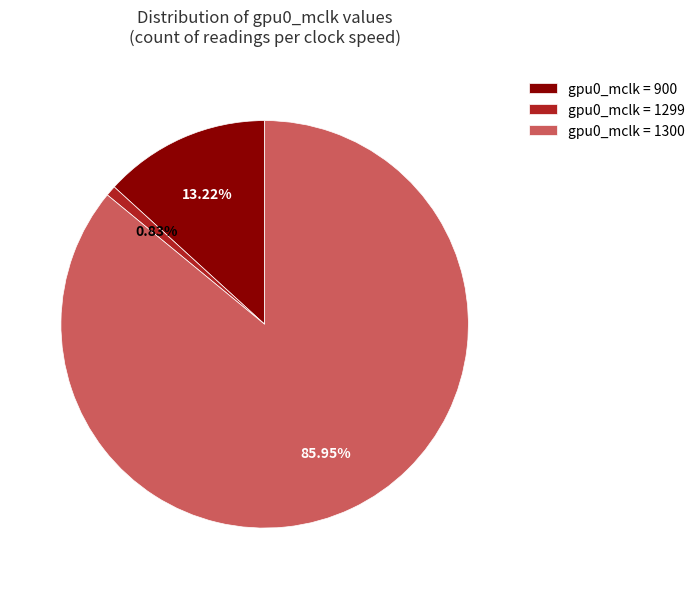

What is the smallest slice in the pie chart?

gpu0_mclk = 1299